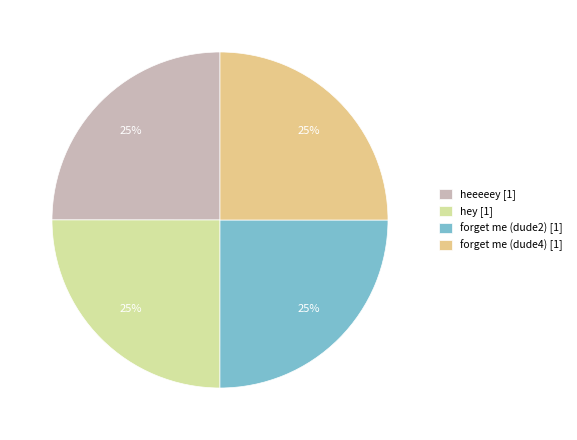

Is forget me (dude2) [1] the majority of the pie?

No